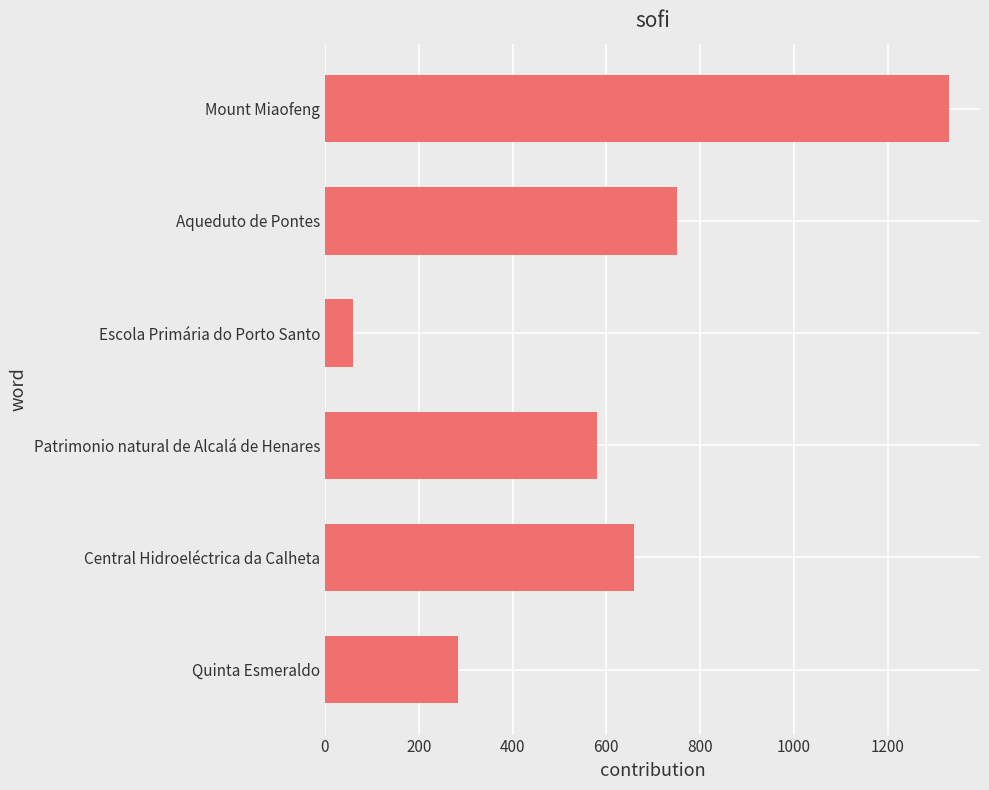

What is the average value?

610